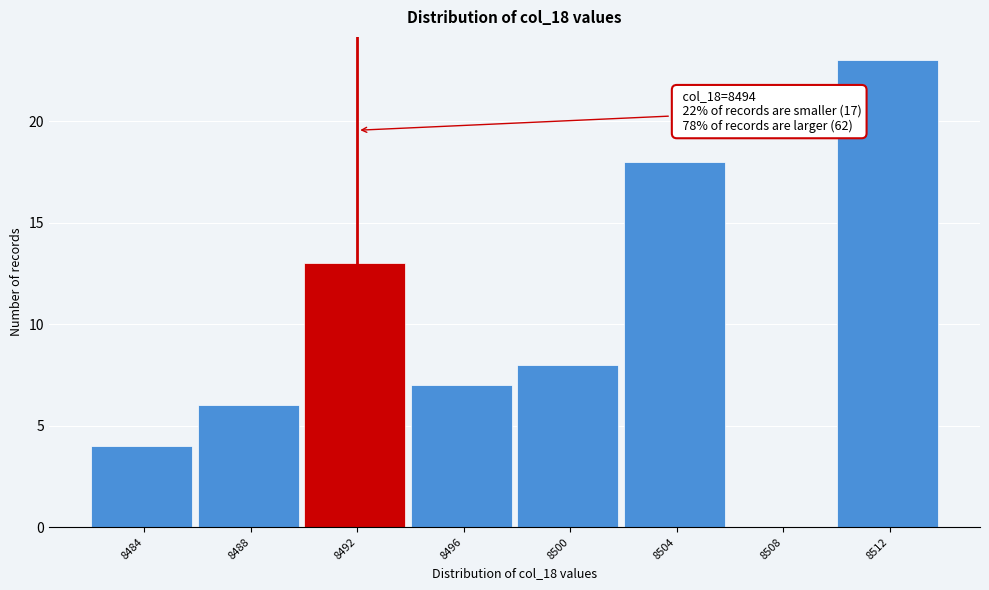

Reading right to left, transcribe all the data shown in this chart.

8512=23	8508=0	8504=18	8500=8	8496=7	8492=13	8488=6	8484=4